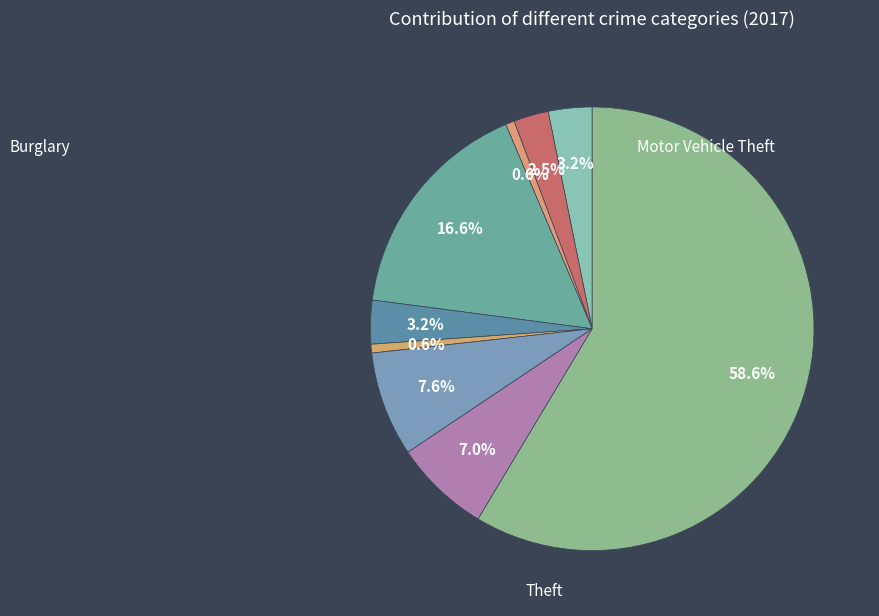

How many segments does this pie chart have?

9